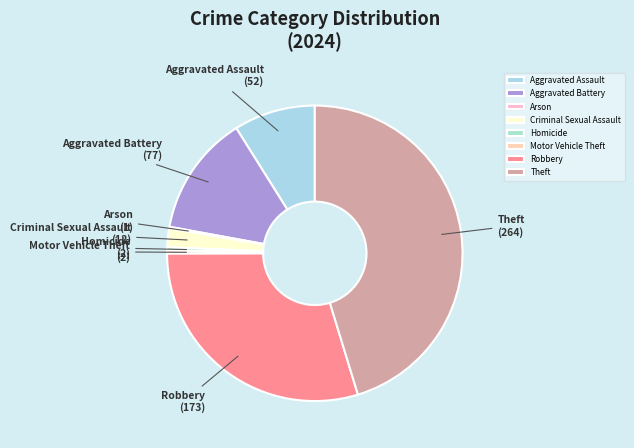

Is it true that Aggravated Assault is 3% of the pie?

False